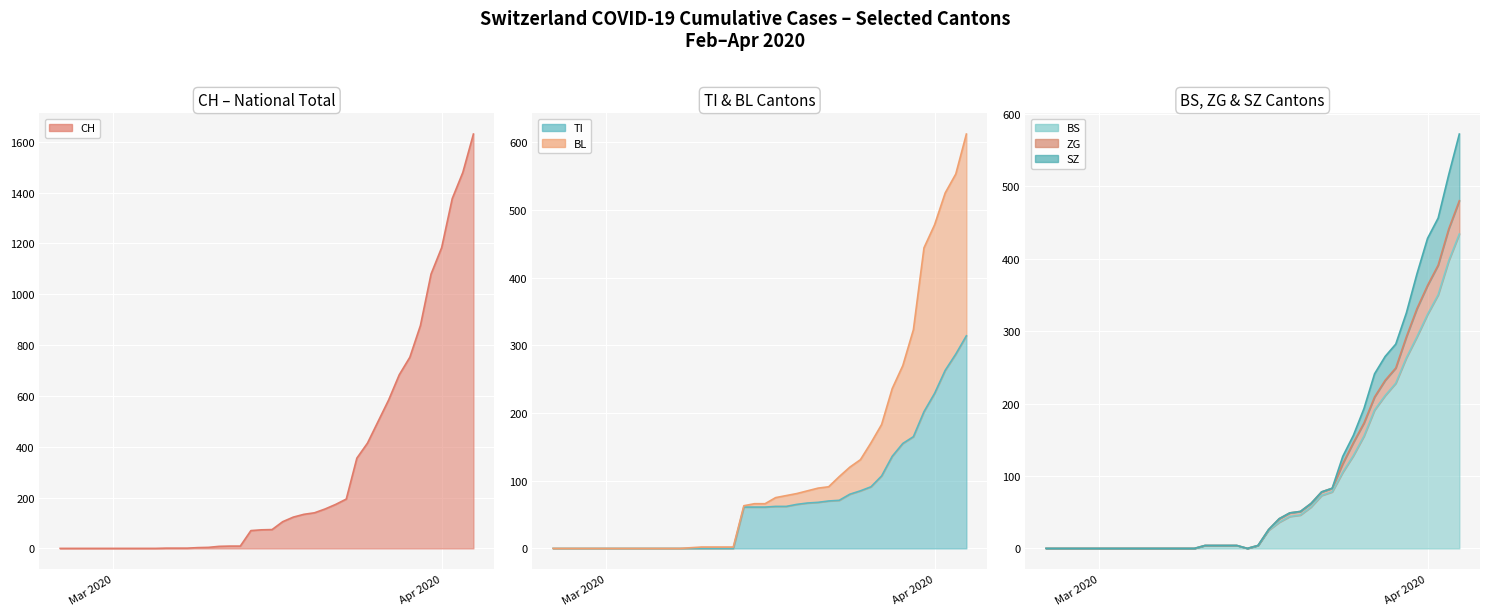

What is the maximum value for ZG?

480